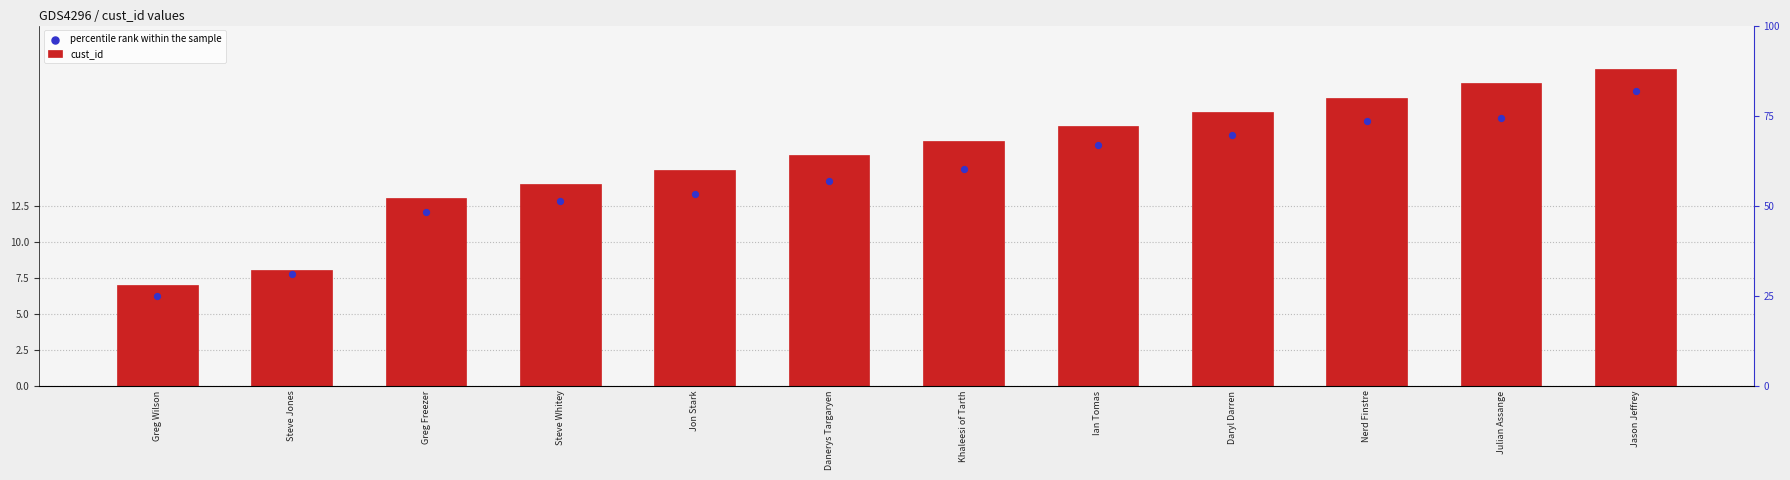

Which series has the widest spread of Y values?

cust_id